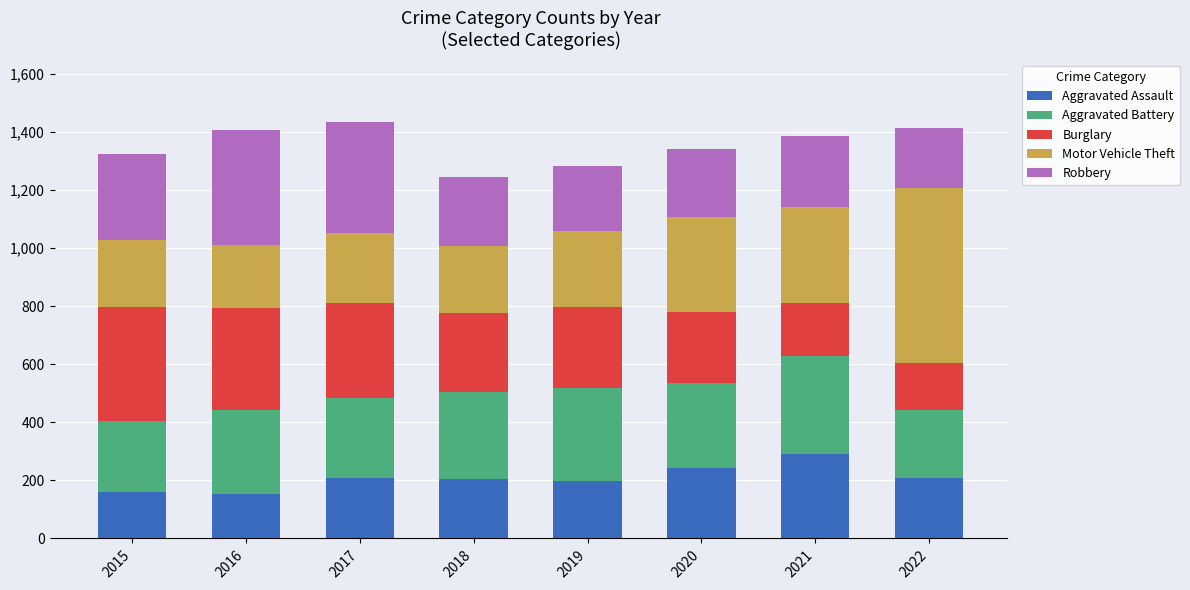

What is the total value across all series at 2016?

1406